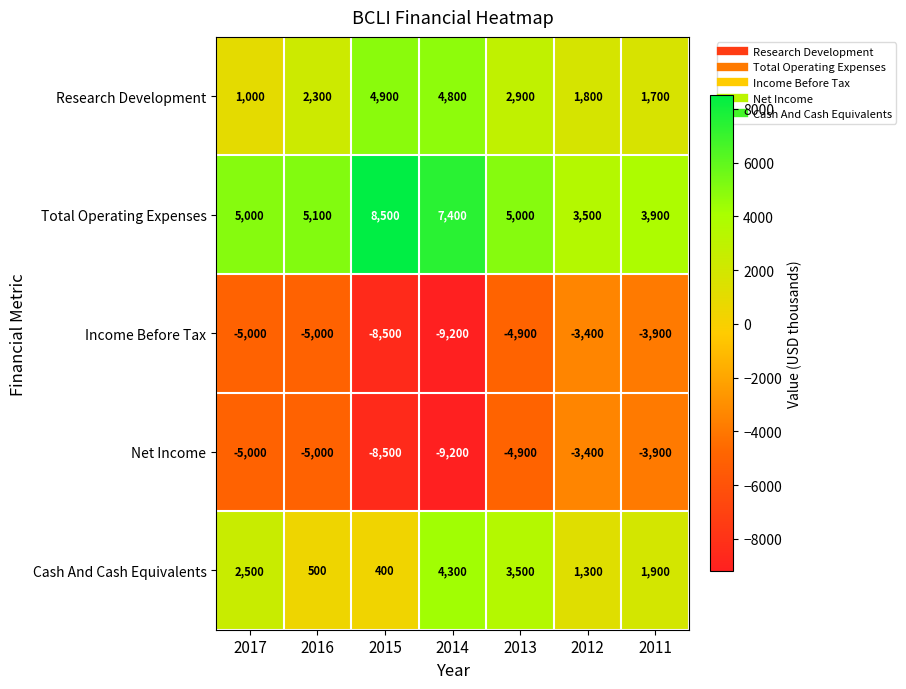

What is the average value of the Net Income series?

-5700